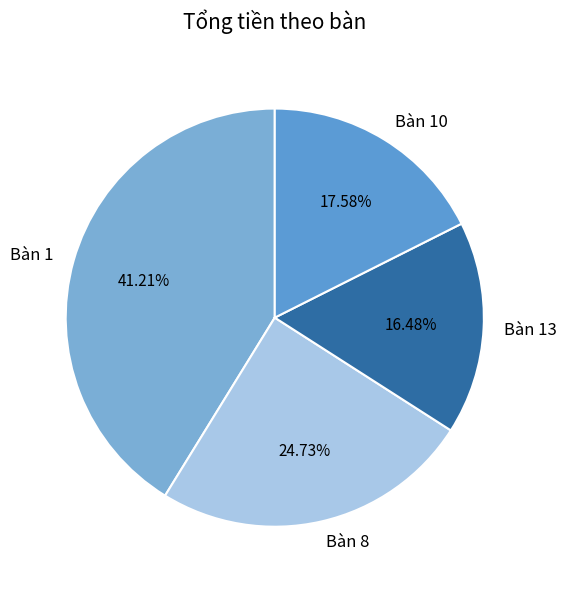

To the nearest percent, what percentage of the pie is Bàn 10?

18%